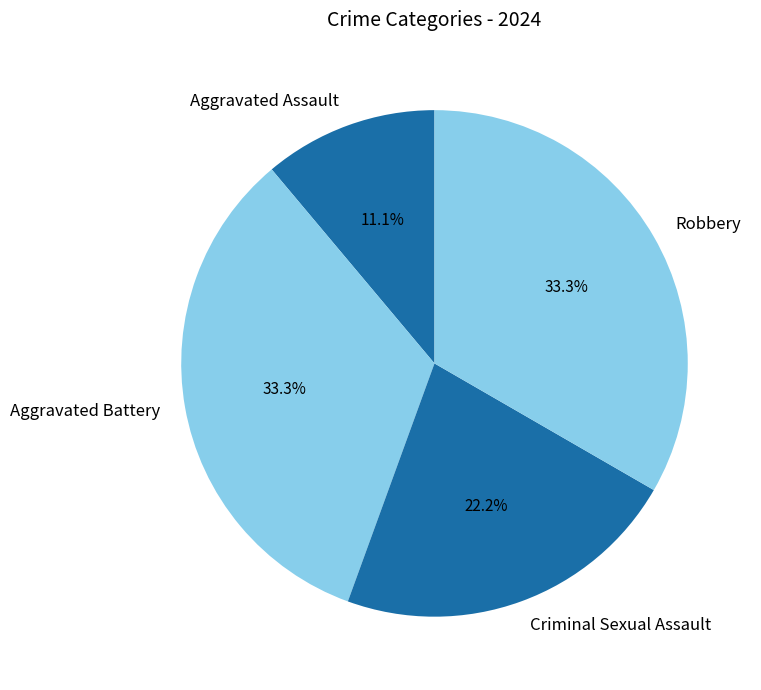

Between Aggravated Assault and Criminal Sexual Assault, which is larger?

Criminal Sexual Assault